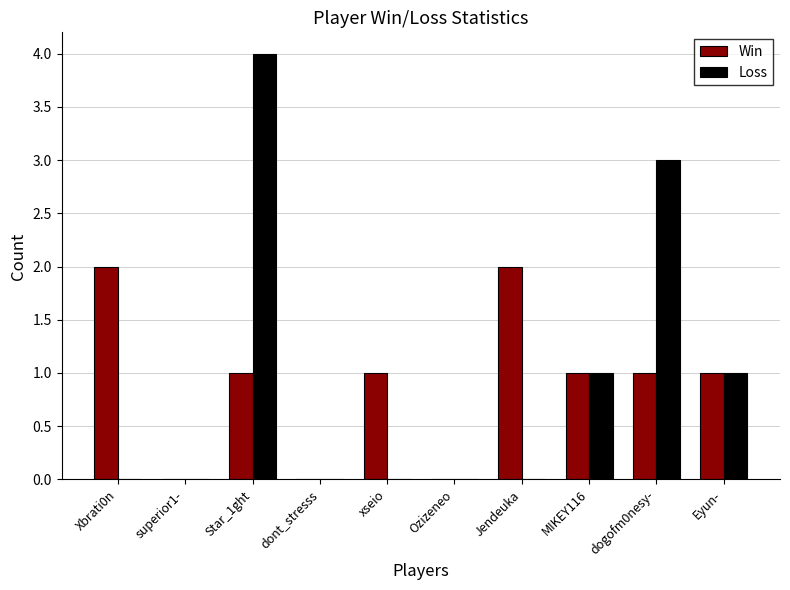

Reading right to left, transcribe all the data shown in this chart.

Win: 1	1	1	2	0	1	0	1	0	2
Loss: 1	3	1	0	0	0	0	4	0	0